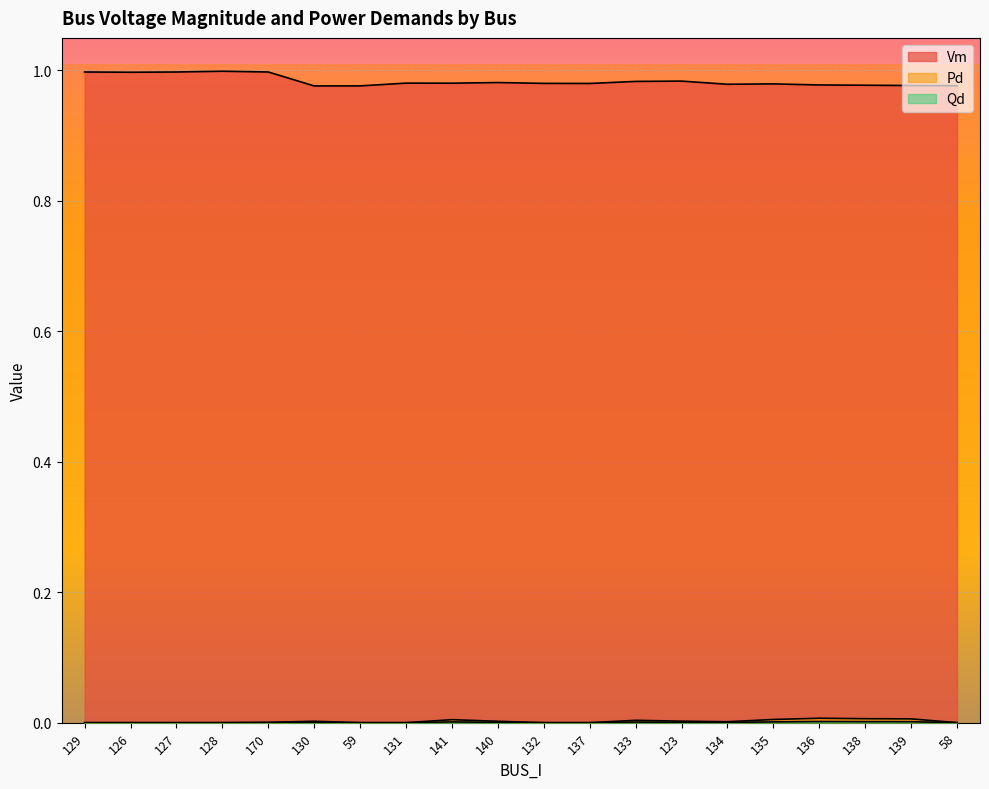

How many lines are shown in the chart?

3